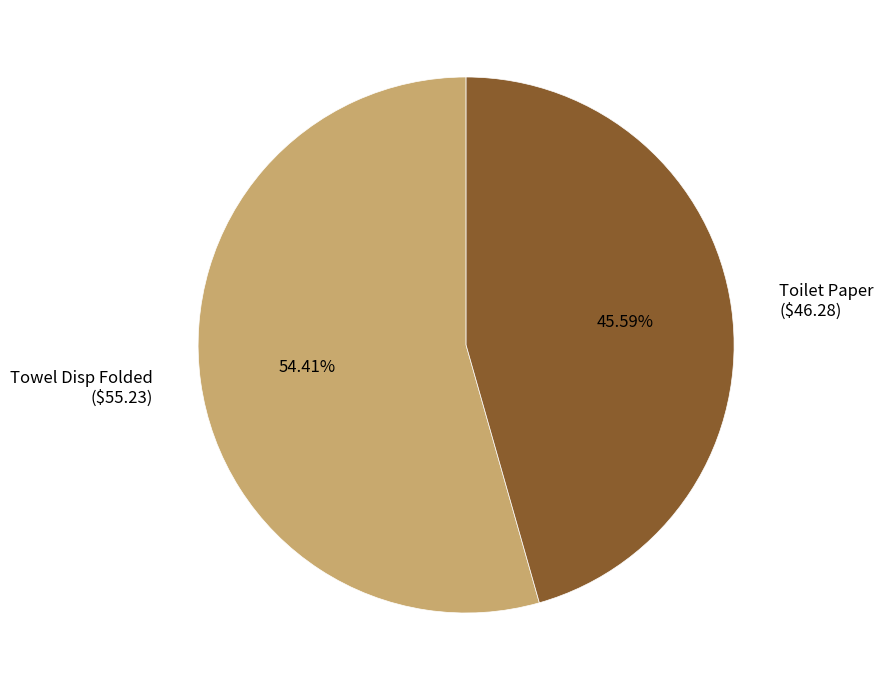

Does any single category account for the majority?

Yes